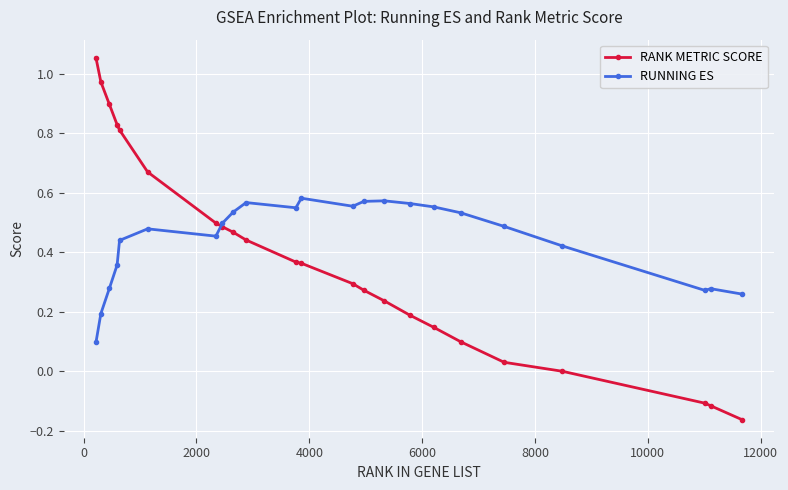

Which series has the widest spread of values?

RANK METRIC SCORE